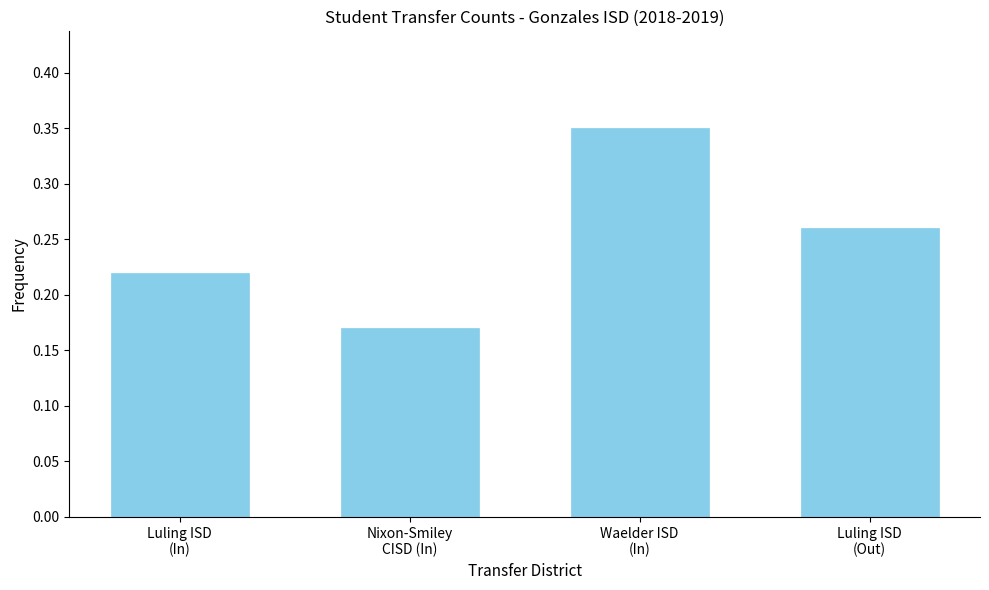

Count the values in the range 0 to 1.

4